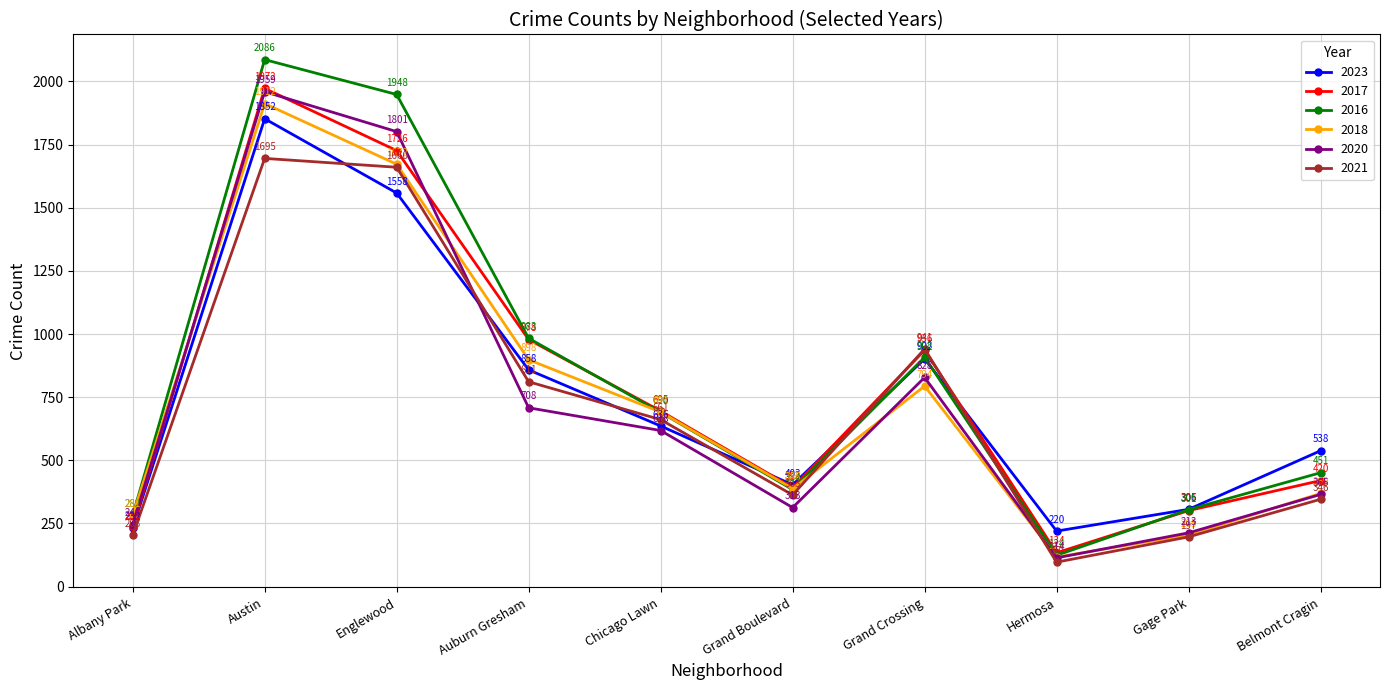

True or false: 2021 has a value of 46 at Gage Park.

False